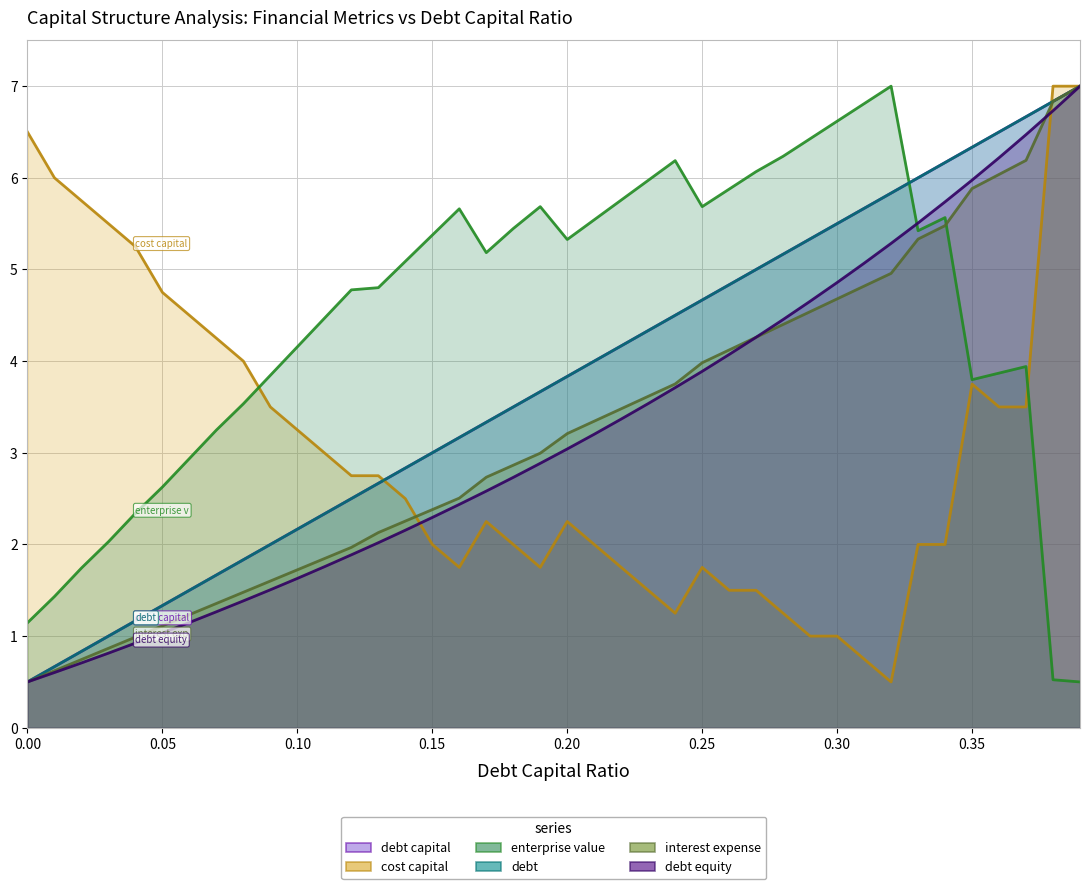

What is the minimum value for enterprise_value?

0.5